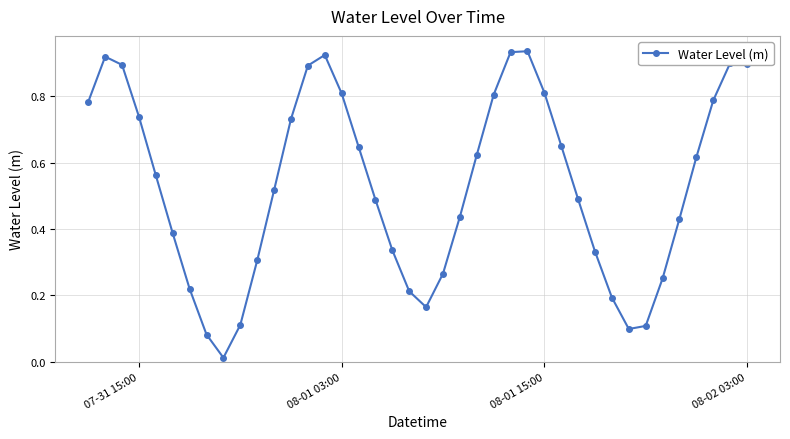

True or false: there are more than 0 points higher than both neighbors.

True